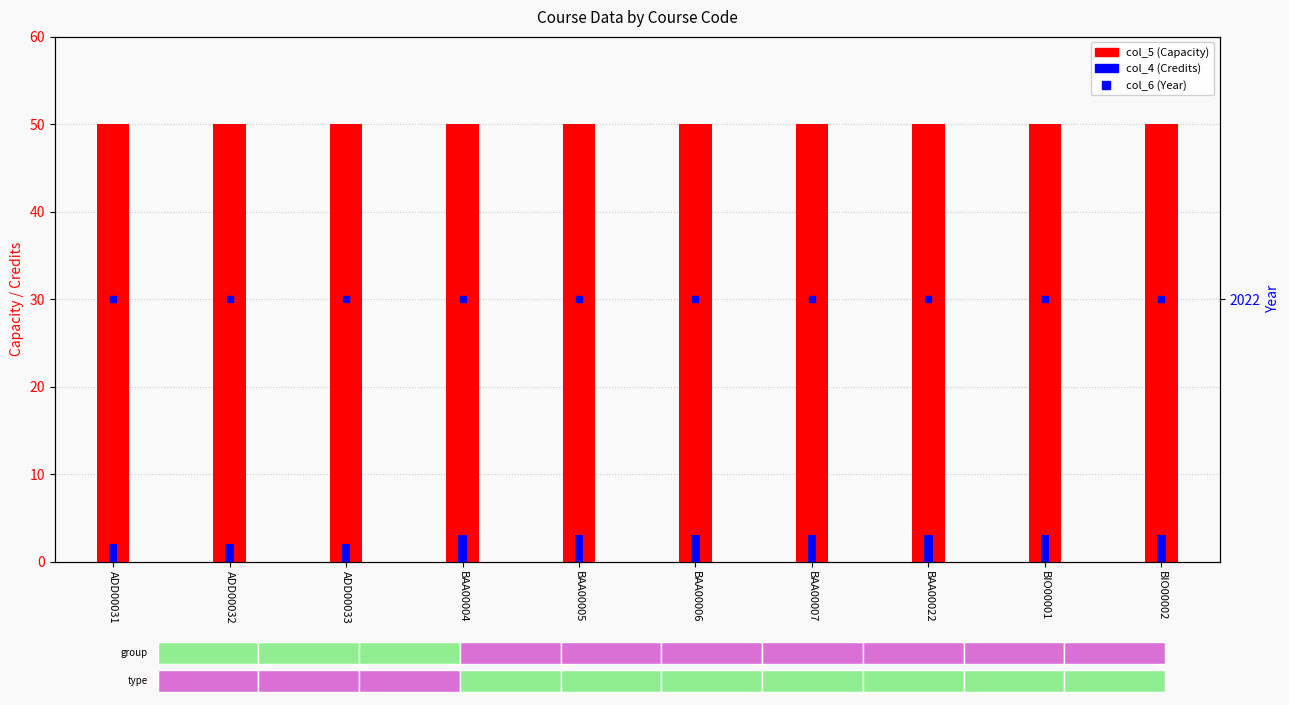

Rank the categories by col_5 (Capacity) value from lowest to highest.

ADD00031, ADD00032, ADD00033, BAA00004, BAA00005, BAA00006, BAA00007, BAA00022, BIO00001, BIO00002